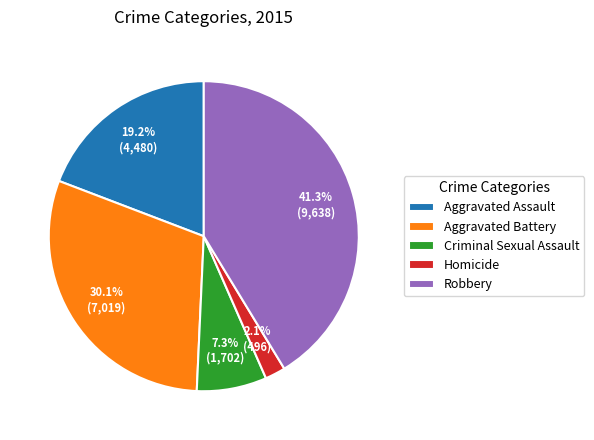

To the nearest percent, what percentage of the pie is Aggravated Assault?

19%